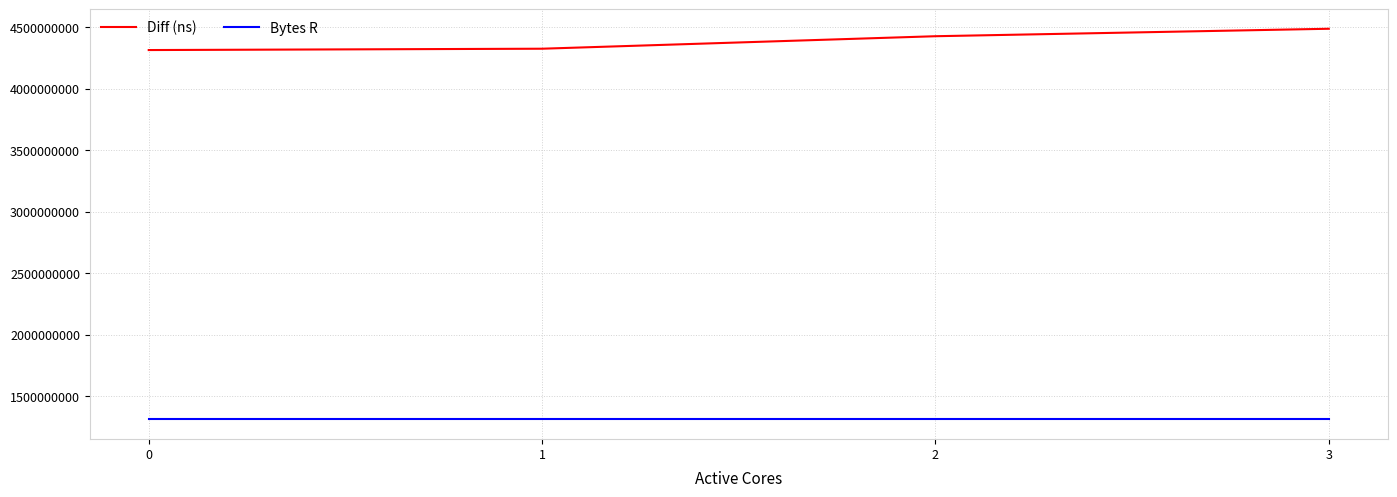

List the series in order of their peak value, lowest first.

Bytes R, Diff (ns)